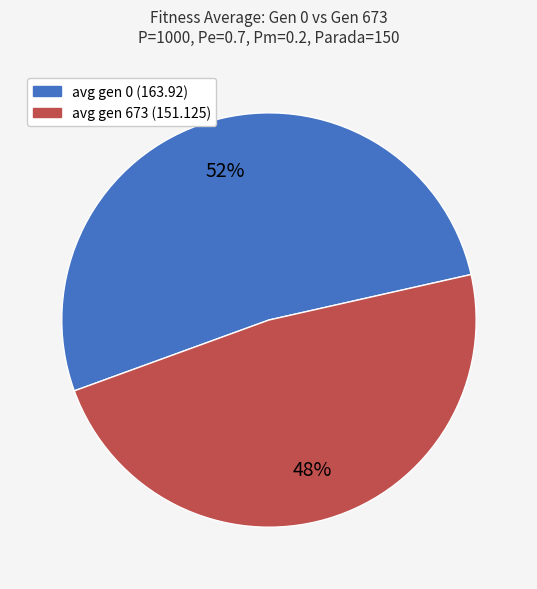

To the nearest percent, what portion does avg gen 0 (163.92) represent?

52%